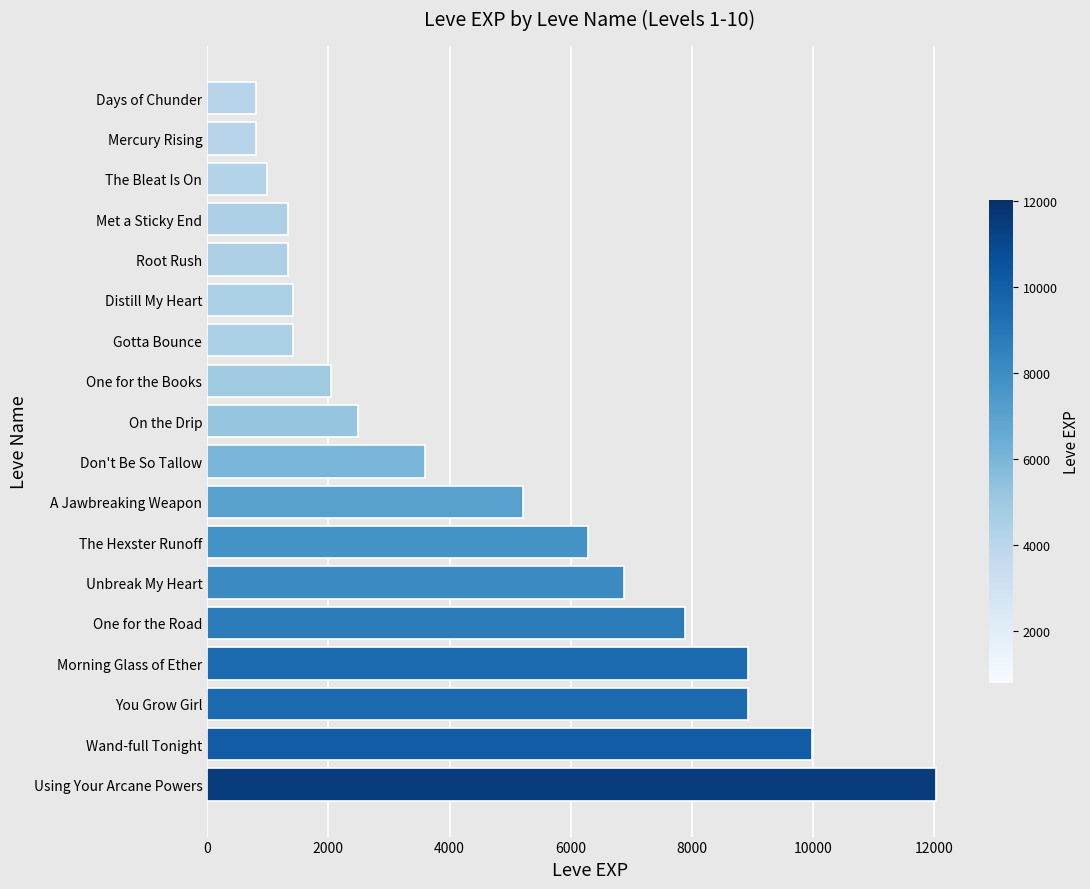

What is the average value?

4575